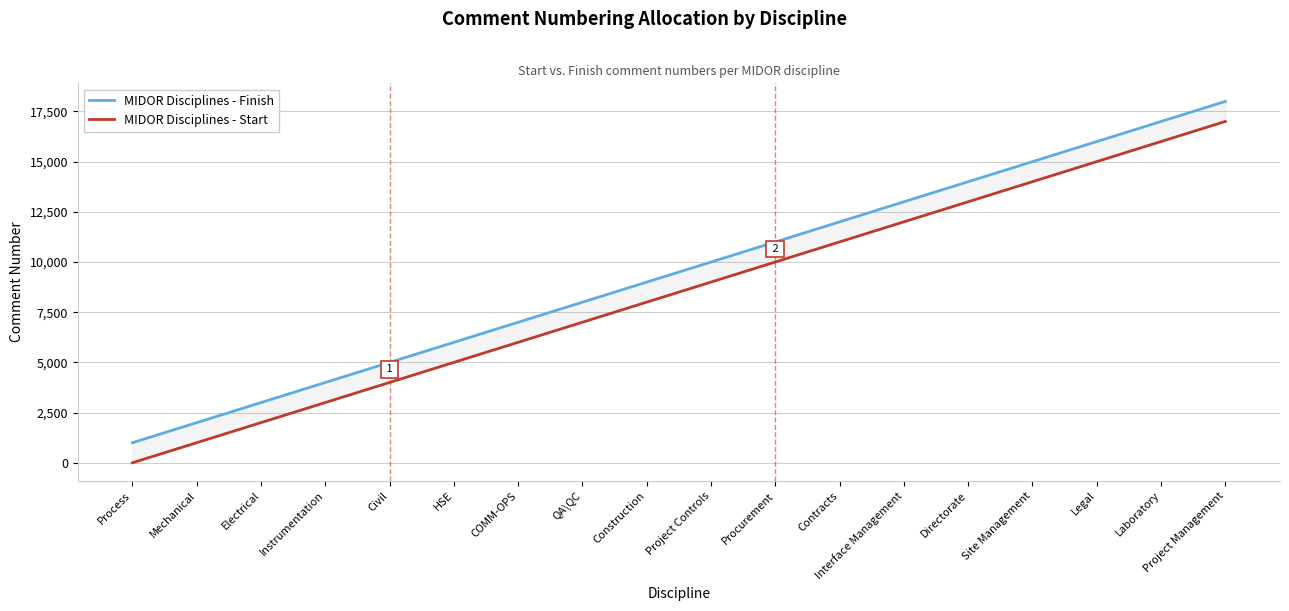

What is the minimum value for MIDOR Disciplines - Finish?

1000